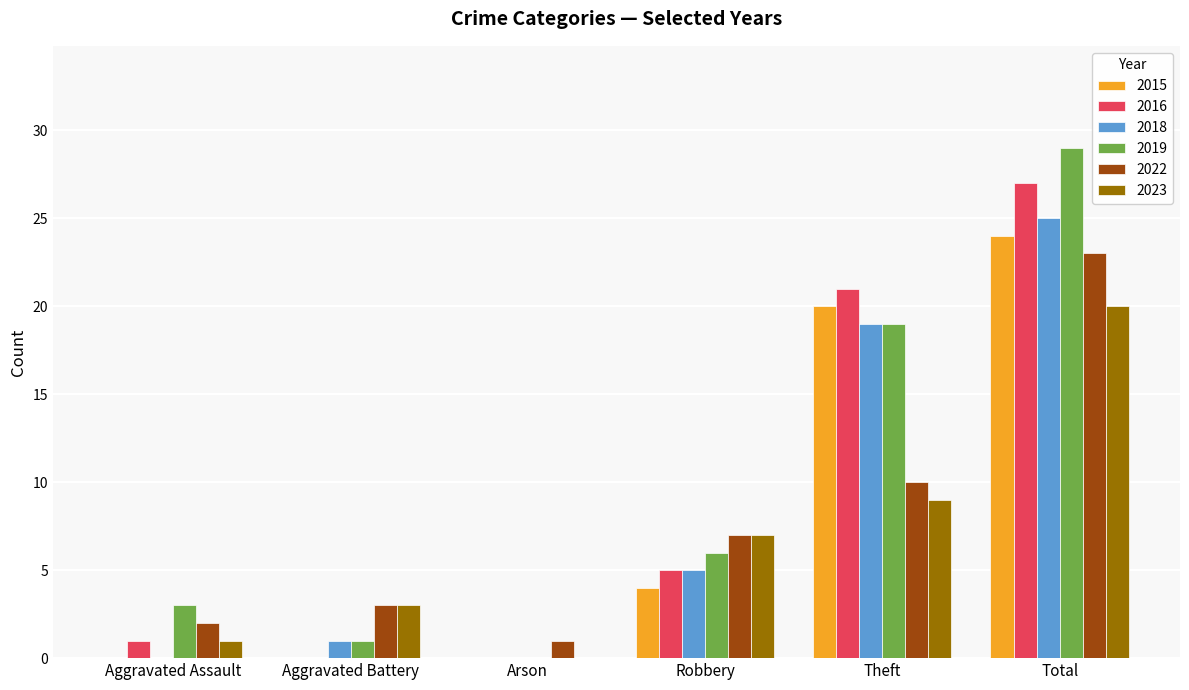

Which series changed the most between Aggravated Assault and Arson?

2019